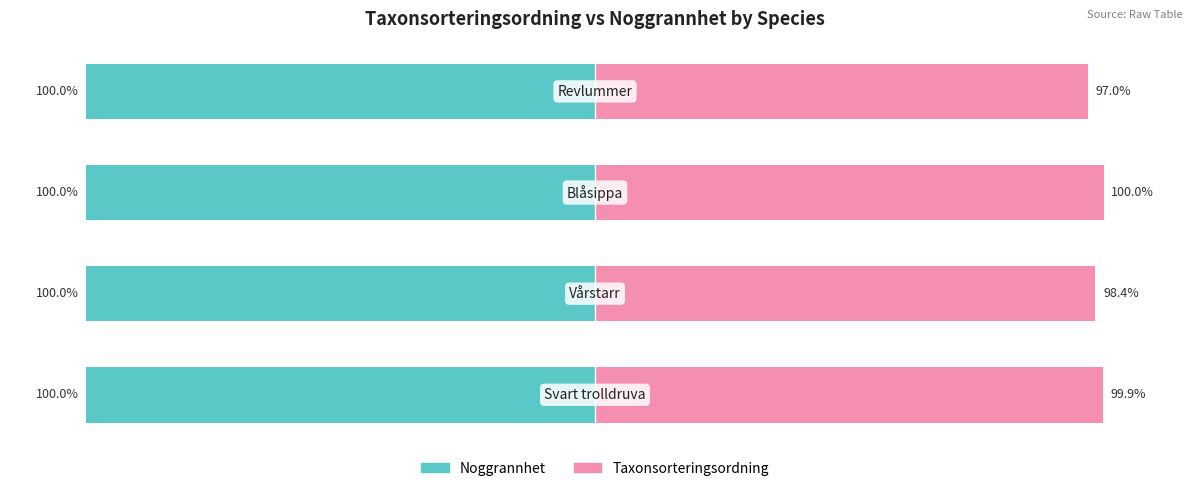

What is the value of the Taxonsorteringsordning bar at the 1st from the left?

99.9